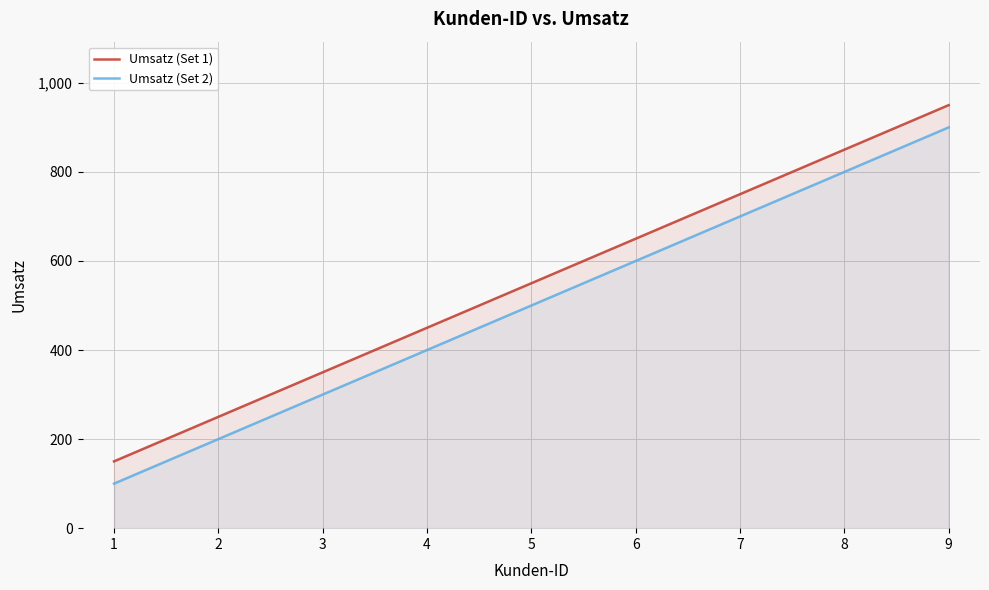

What is the value of the Umsatz (Set 1) point at the 5th from the left?

550